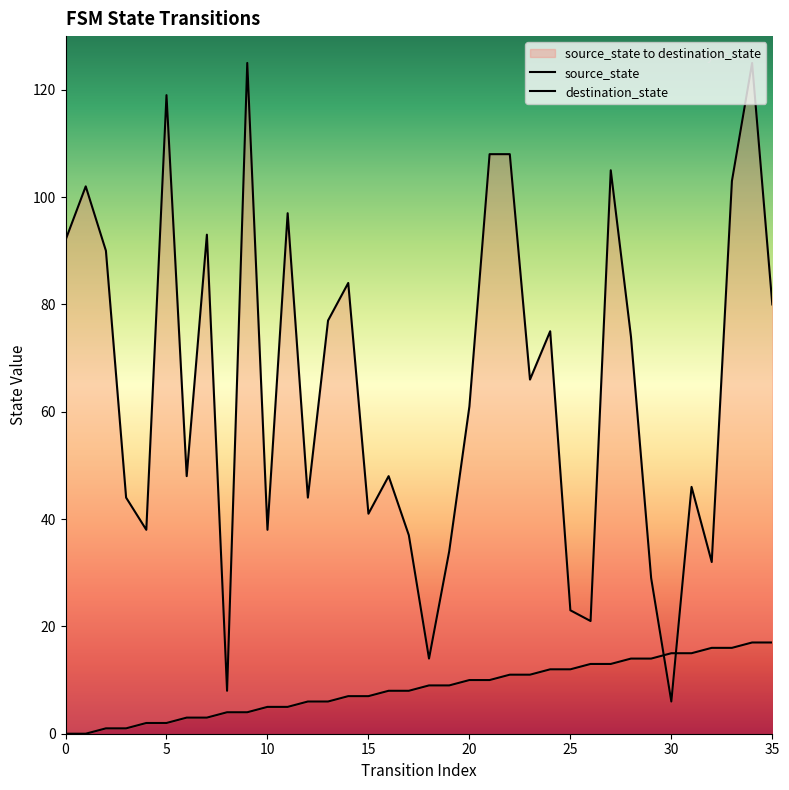

Rank the series by their maximum value, from highest to lowest.

destination_state, source_state